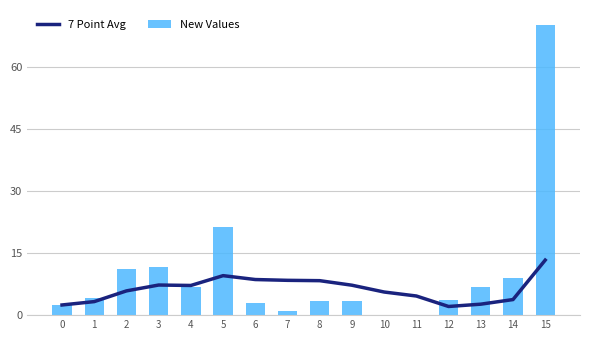

Rank the series by their maximum value, from highest to lowest.

New Values, 7 Point Avg